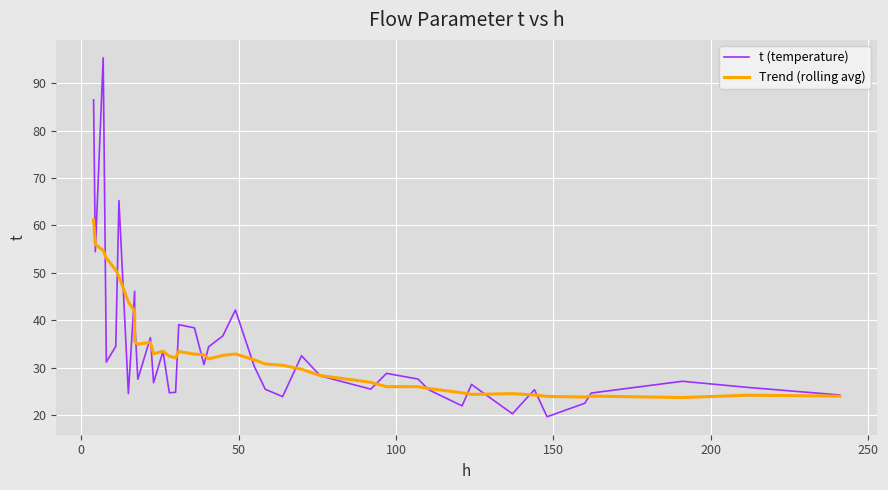

How many lines are shown in the chart?

2